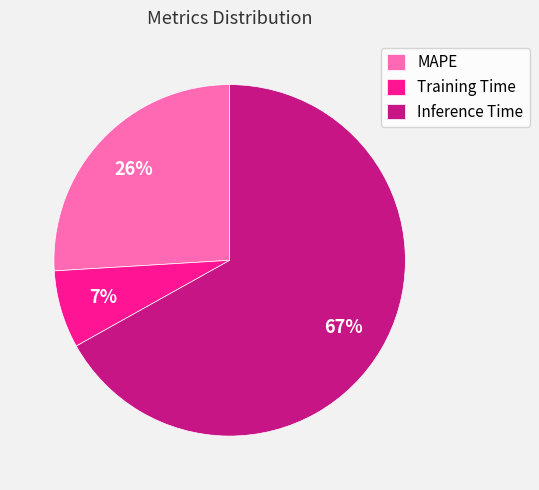

What percentage is the MAPE slice, to the nearest percent?

26%